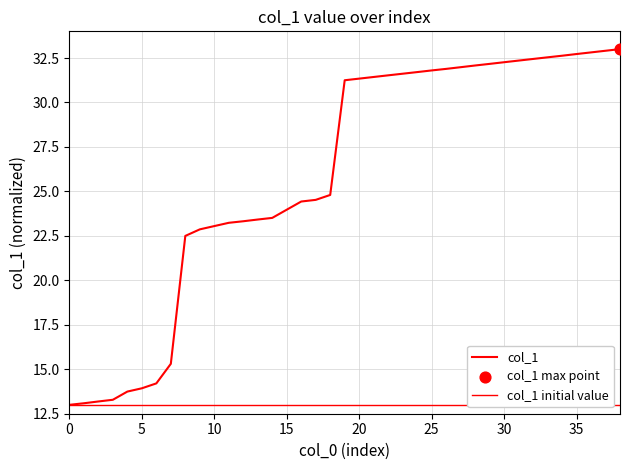

What is the change in value from 21 to 38?

+1.6